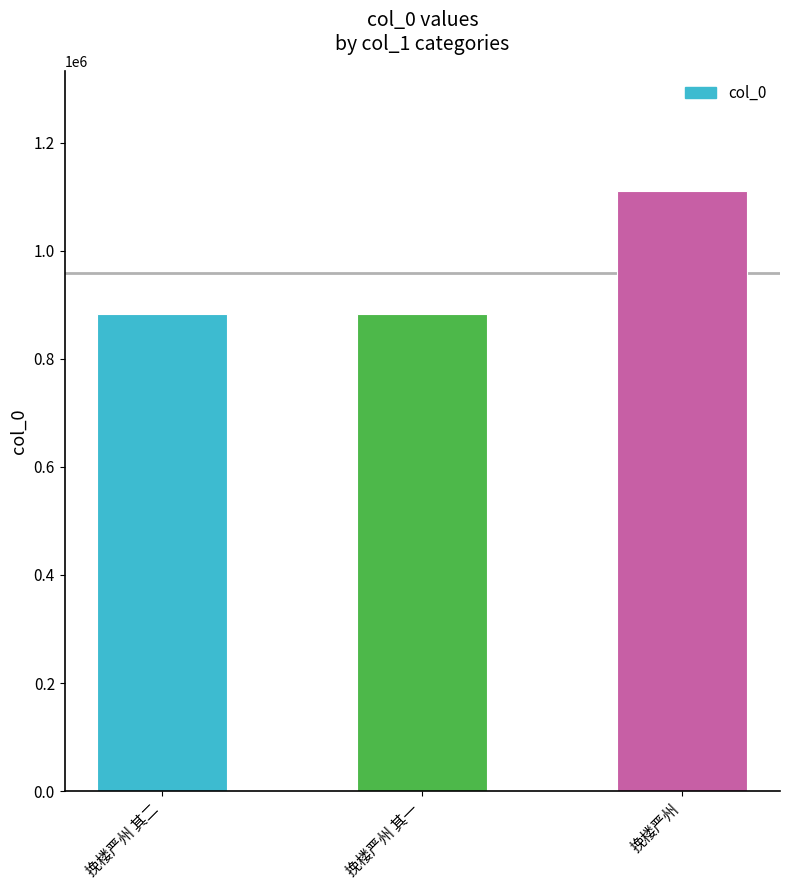

What is the label of the 1st bar from the right?

挽楼严州